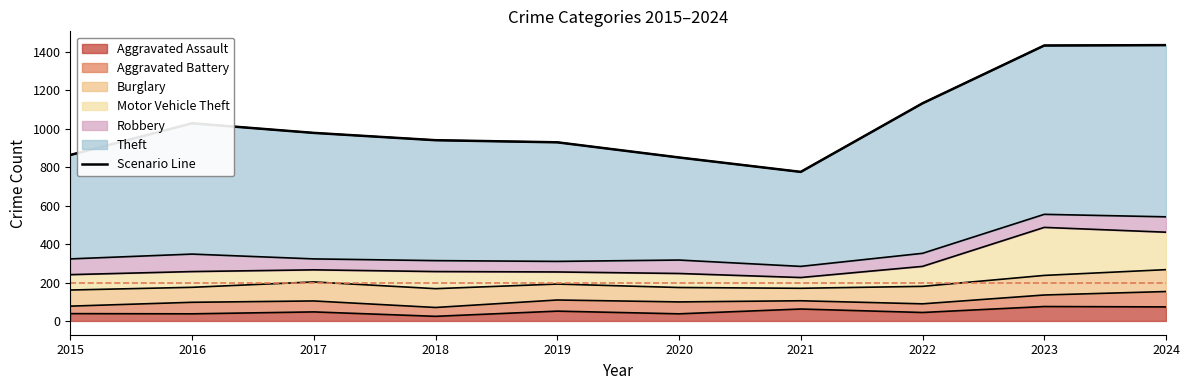

Reading left to right, transcribe all the data shown in this chart.

Aggravated Assault: 38	37	47	24	51	37	62	44	75	73
Aggravated Battery: 39	60	57	46	58	62	43	45	60	80
Burglary: 84	78	99	98	83	75	65	91	102	114
Motor Vehicle Theft: 80	82	63	89	63	73	56	104	250	195
Robbery: 82	91	57	57	55	70	58	68	68	80
Theft: 541	681	656	627	620	534	492	781	879	894